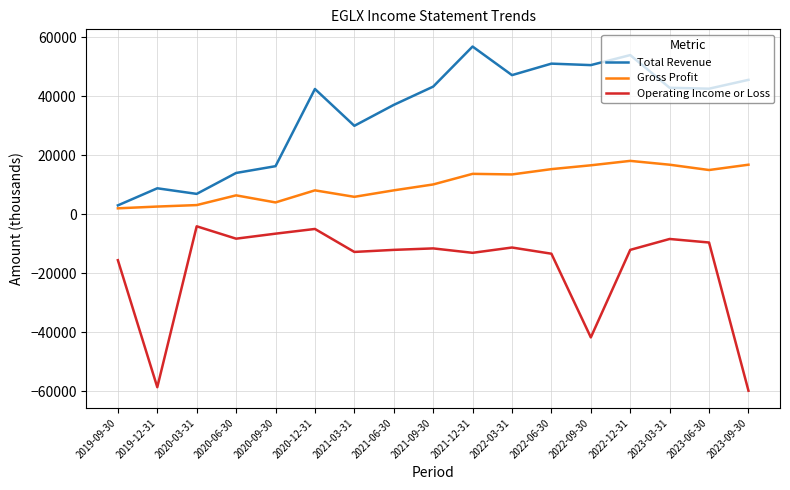

At which category does Total Revenue reach its first local valley?

2020-03-31